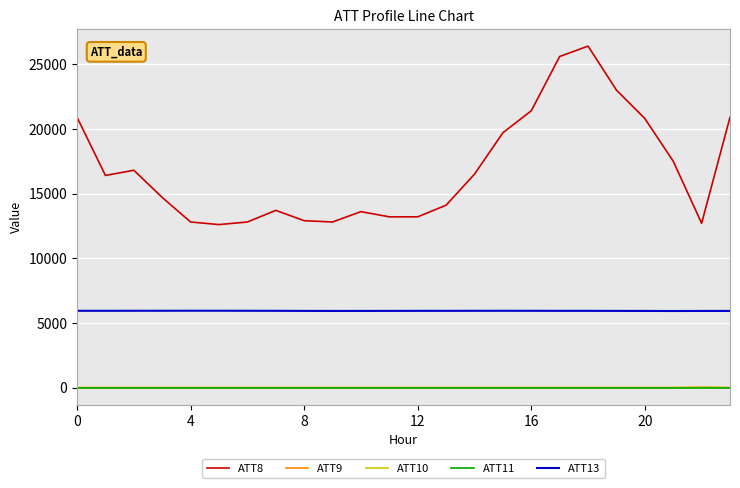

True or false: ATT8 and ATT13 intersect in this chart.

False